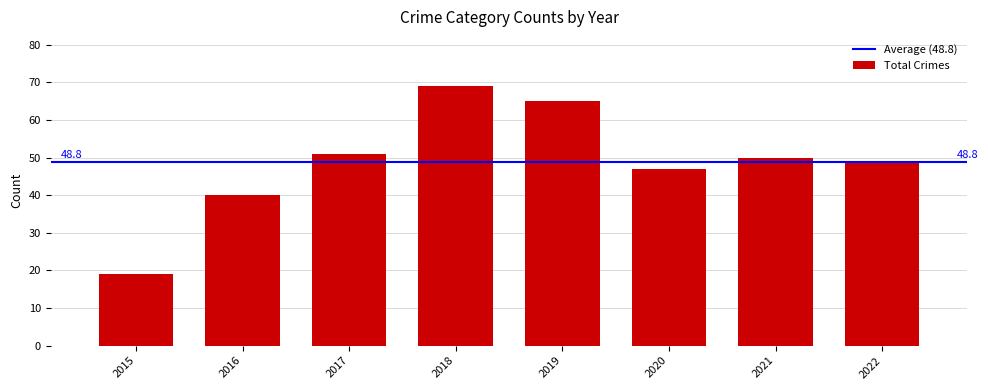

What is the approximate value at 2015, to the nearest 5?

20